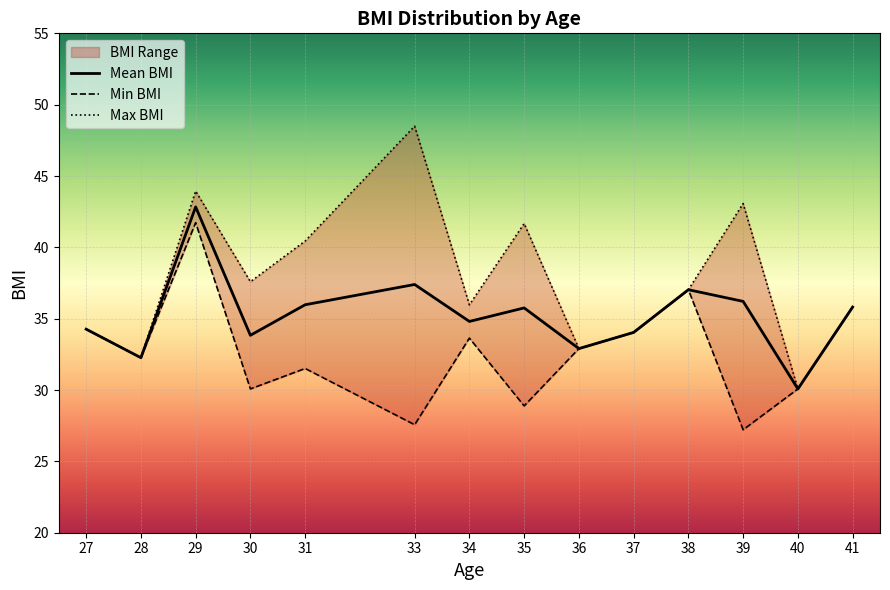

Rank the categories by Min BMI value from lowest to highest.

39, 33, 35, 30, 40, 31, 28, 36, 34, 37, 27, 41, 38, 29